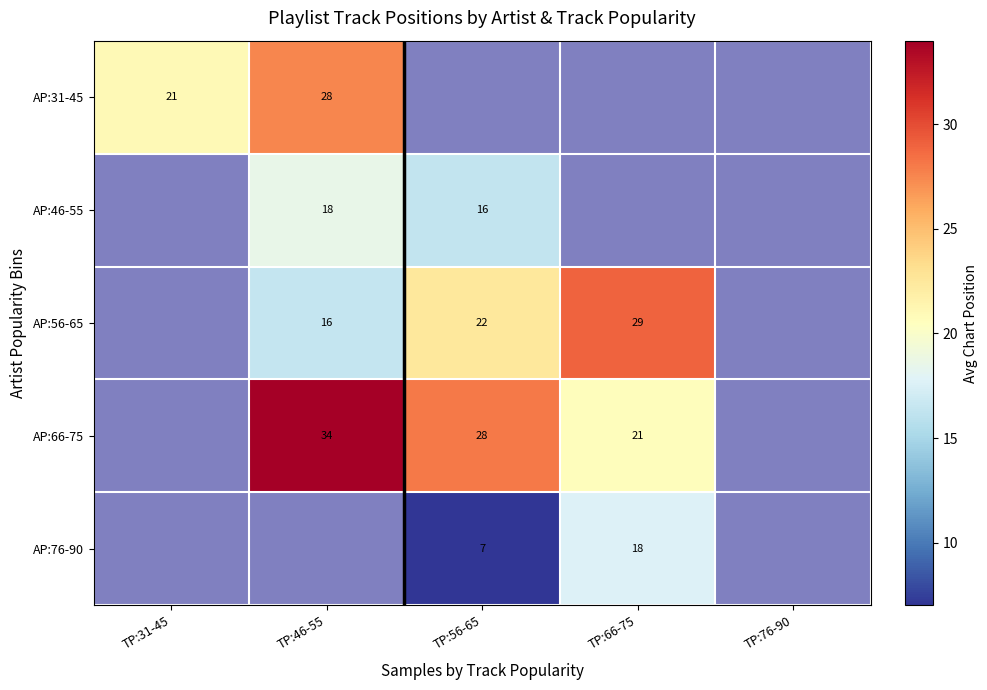

Is it true that AP:66-75 equals 8 at TP:46-55?

False